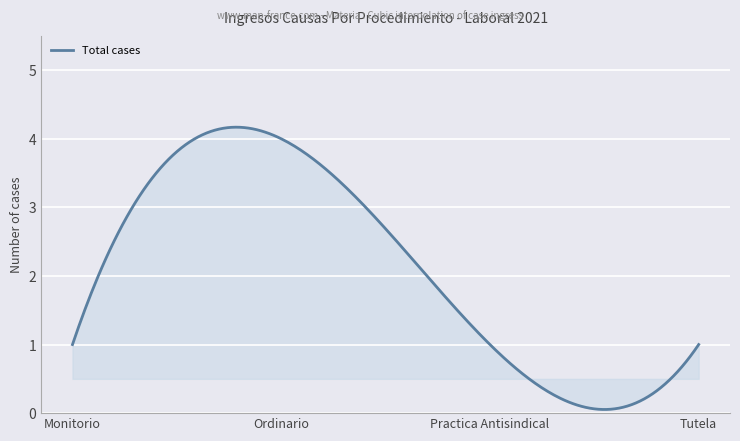

What is the maximum value shown in the chart?

4.2